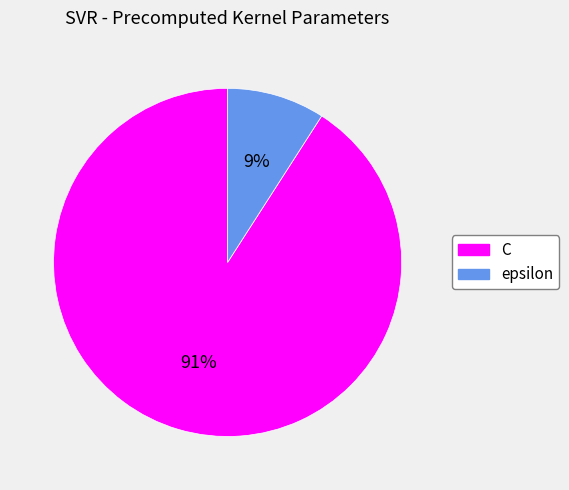

Is the sum of epsilon and C greater than half?

Yes